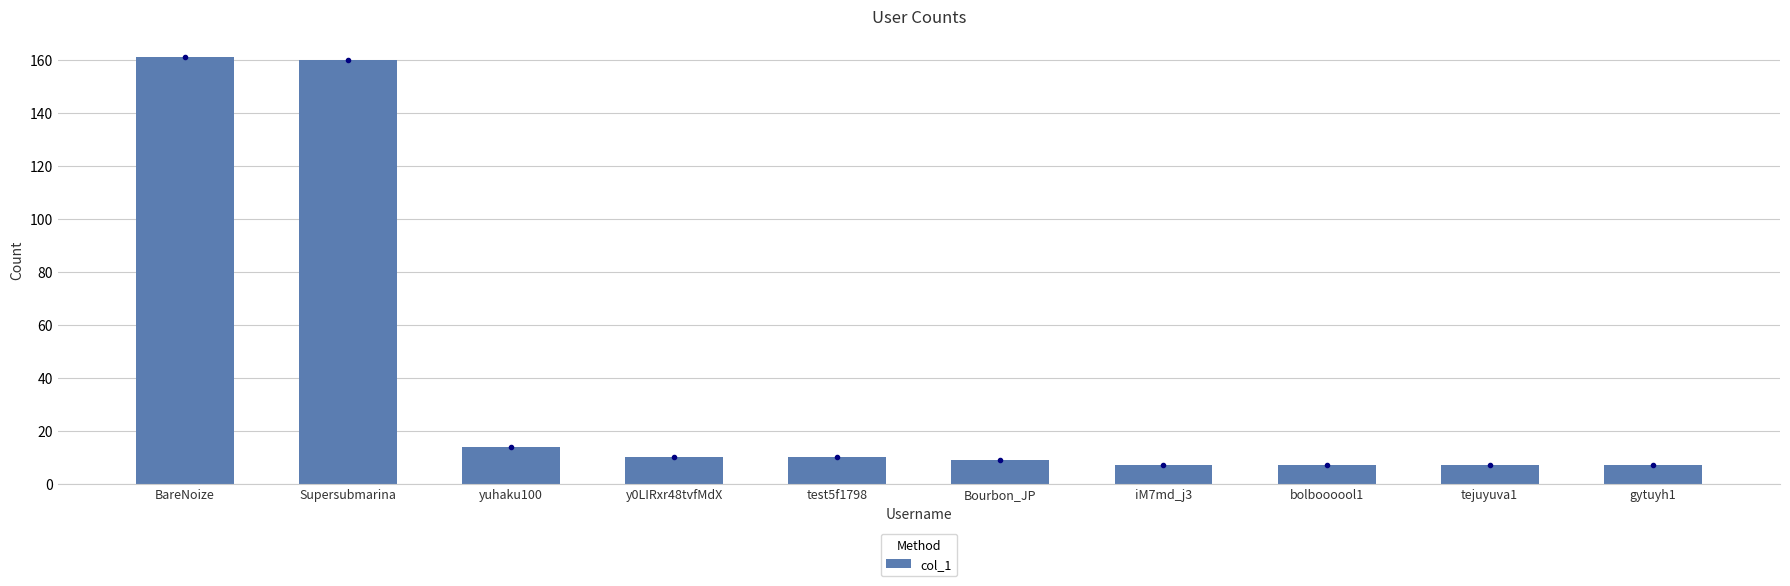

Between yuhaku100 and Supersubmarina, which is larger?

Supersubmarina